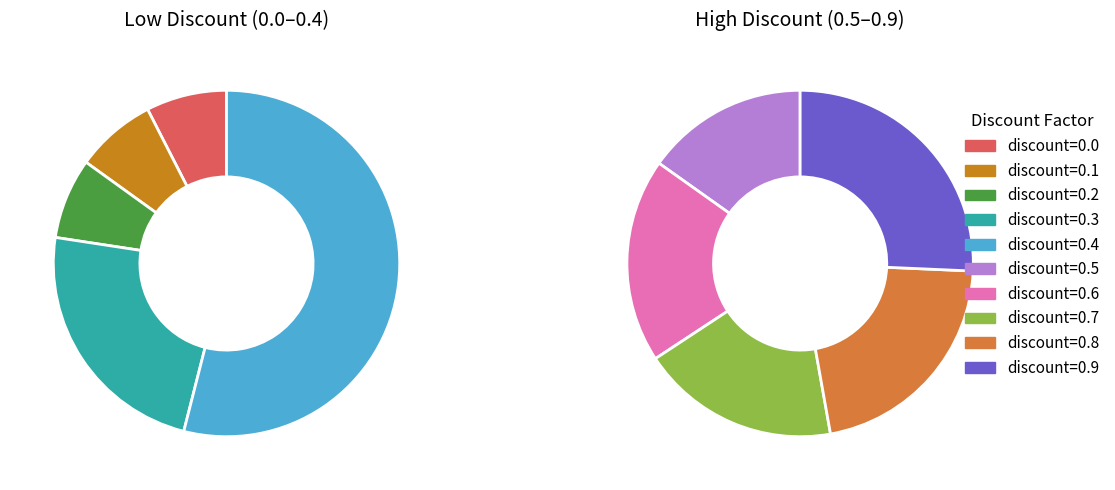

How many segments does this pie chart have?

10